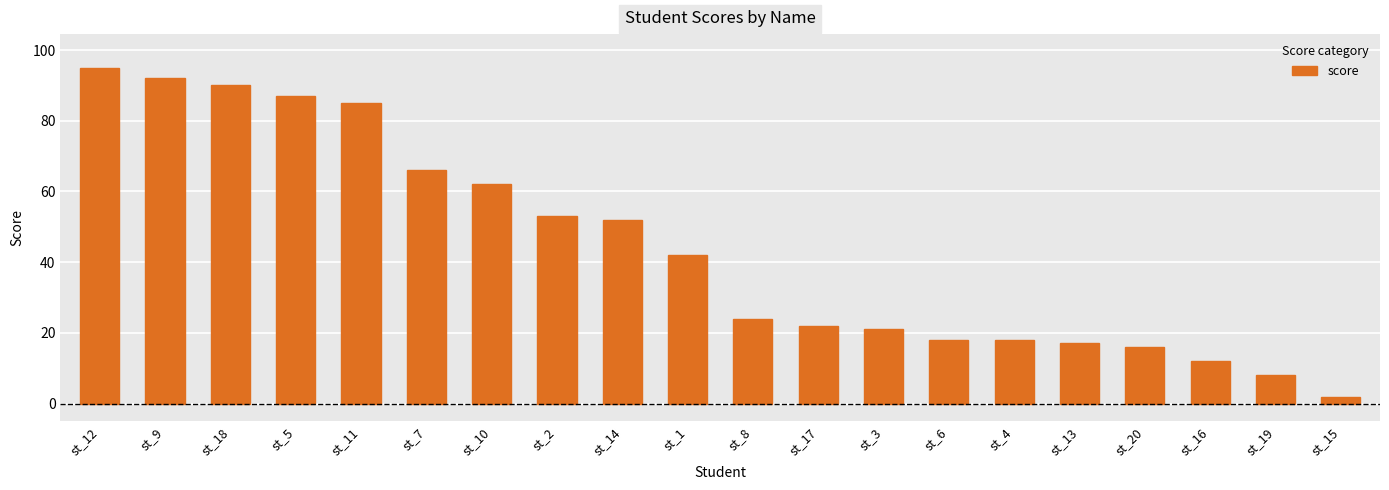

Between st_19 and st_16, which is larger?

st_16